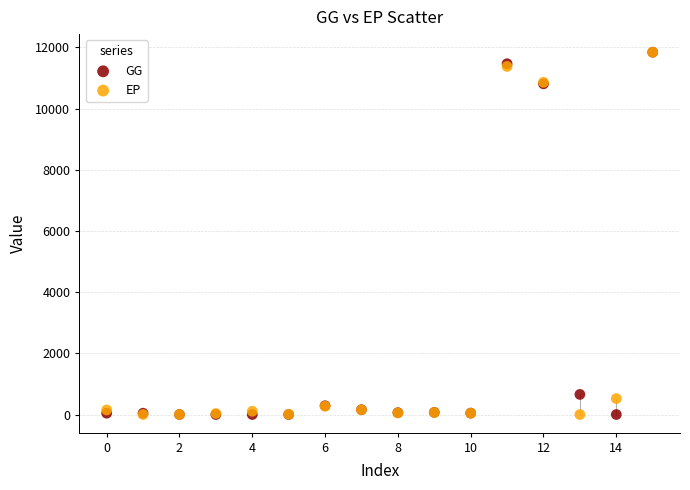

What are all the series names shown in the legend?

GG, EP